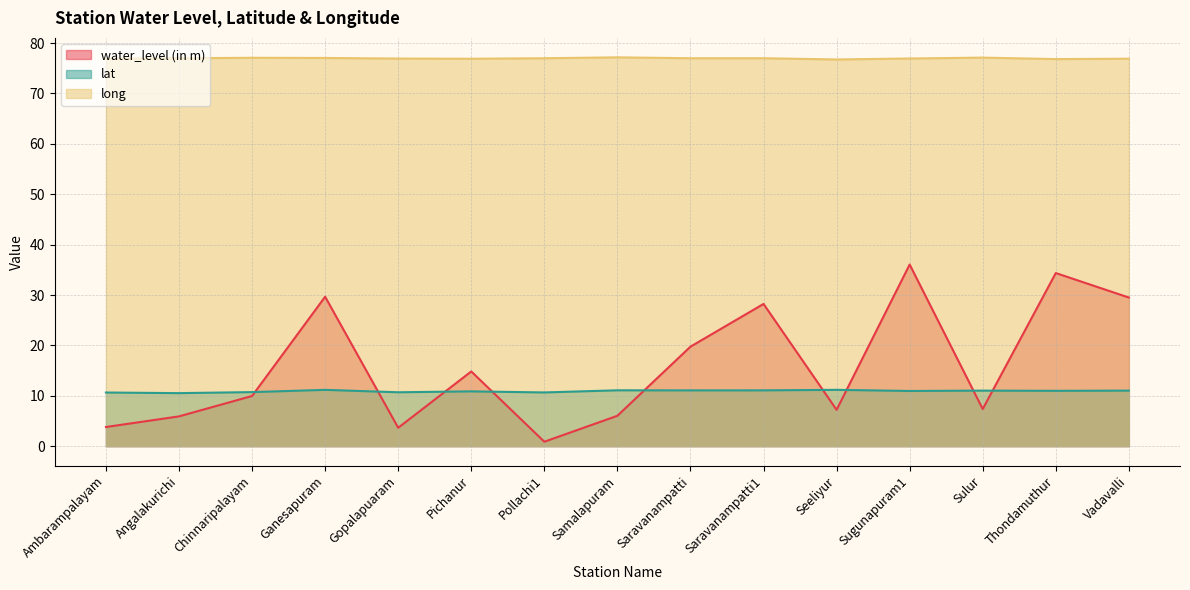

True or false: long and water_level (in m) intersect in this chart.

False